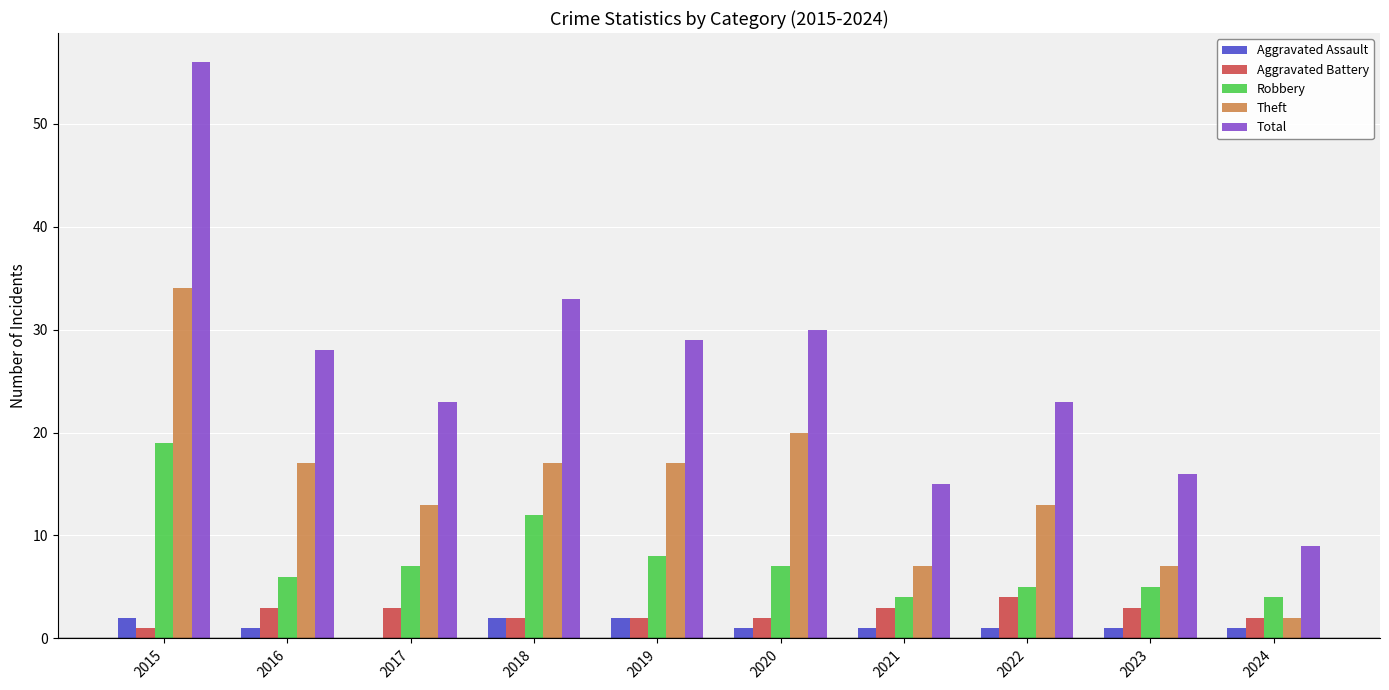

Which series changed the most between 2020 and 2024?

Total